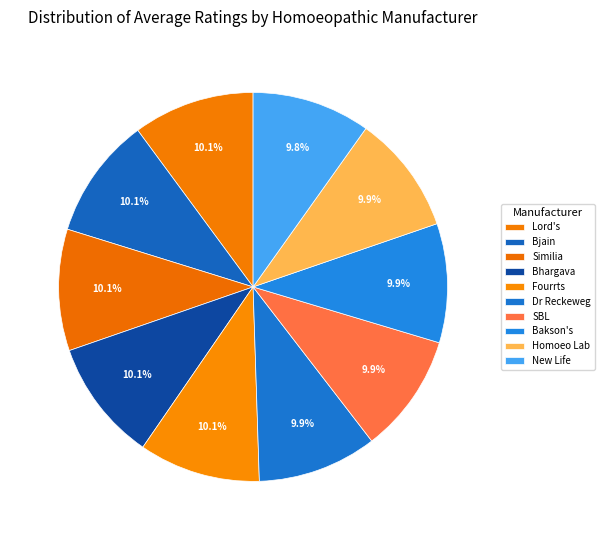

Which category has the smallest portion of the pie?

New Life Laboratories Pvt Ltd